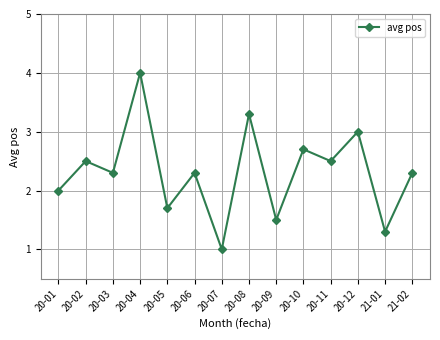

What is the difference between the maximum and minimum values?

3.0